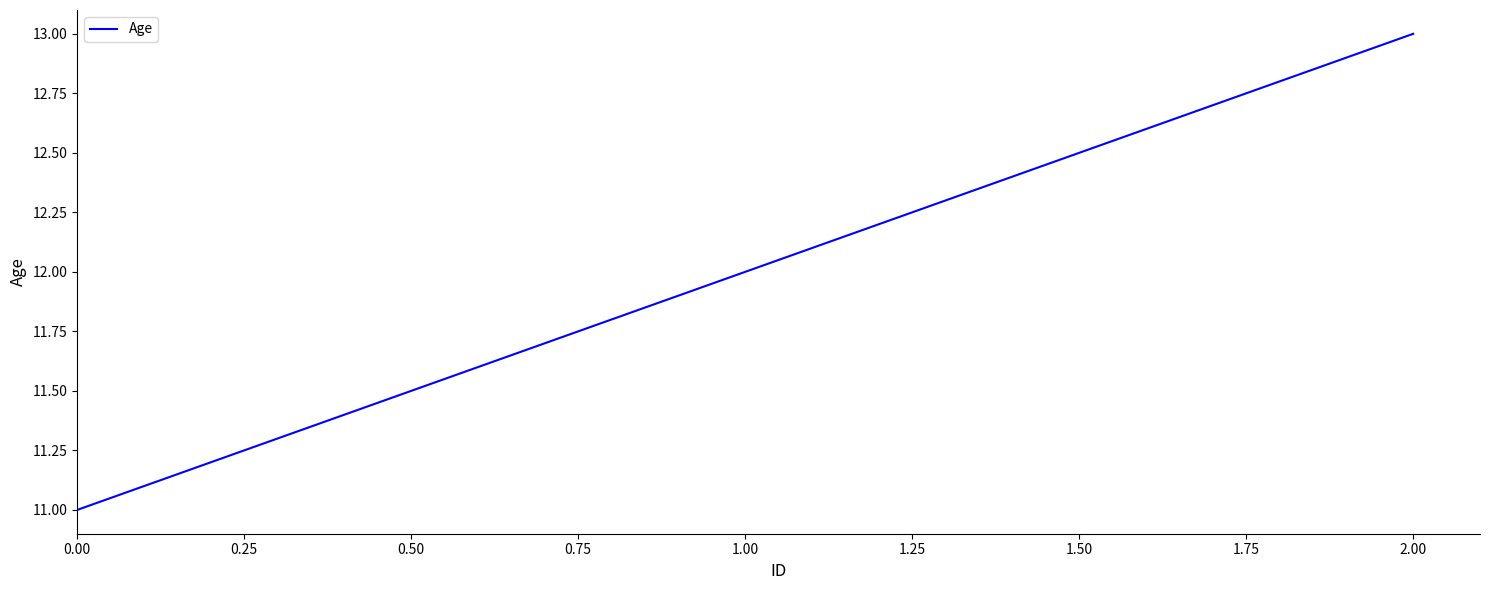

Approximately how many times larger is the value at 0.00 compared to 1.00?

0.9